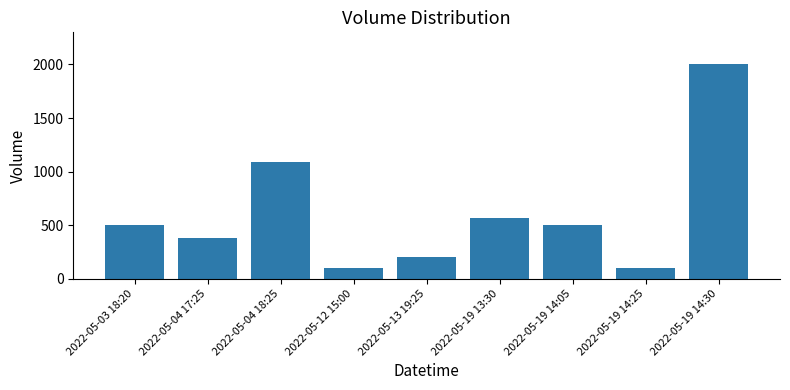

Where is the data nearest to the value 1050?

2022-05-04 18:25